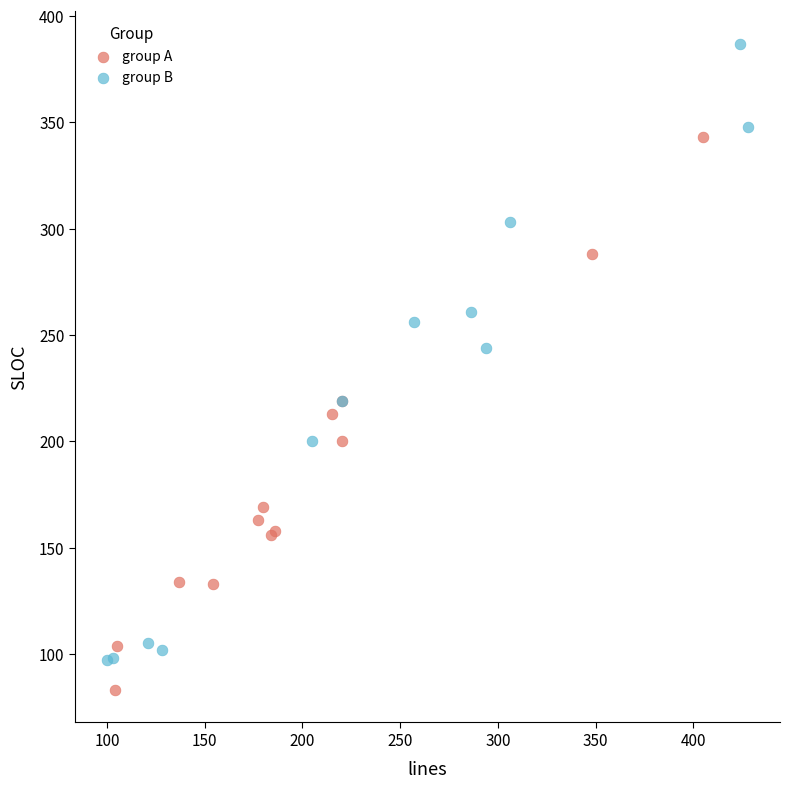

Which series contains the lowest Y value?

group A